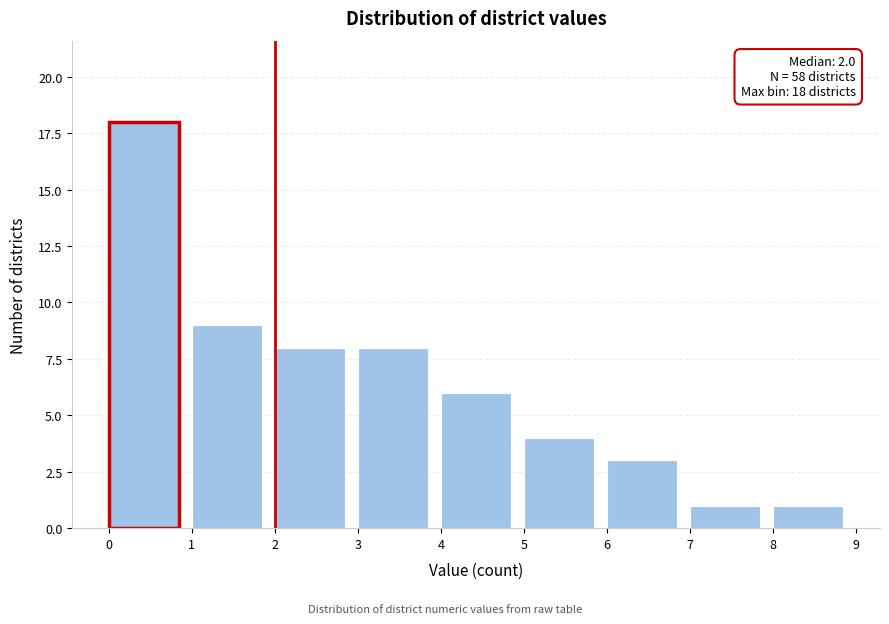

Over which range of the x-axis is the bar tallest?

0 to 1